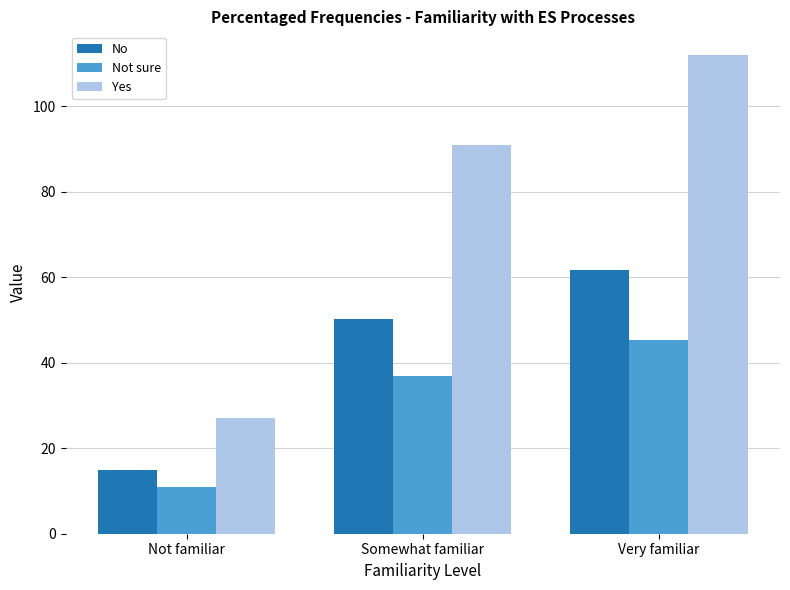

Reading left to right, list all the values displayed in this chart.

No: Not familiar=15.0	Somewhat familiar=50.2	Very familiar=61.8
Not sure: Not familiar=11.0	Somewhat familiar=36.8	Very familiar=45.3
Yes: Not familiar=27.1	Somewhat familiar=91.0	Very familiar=111.9